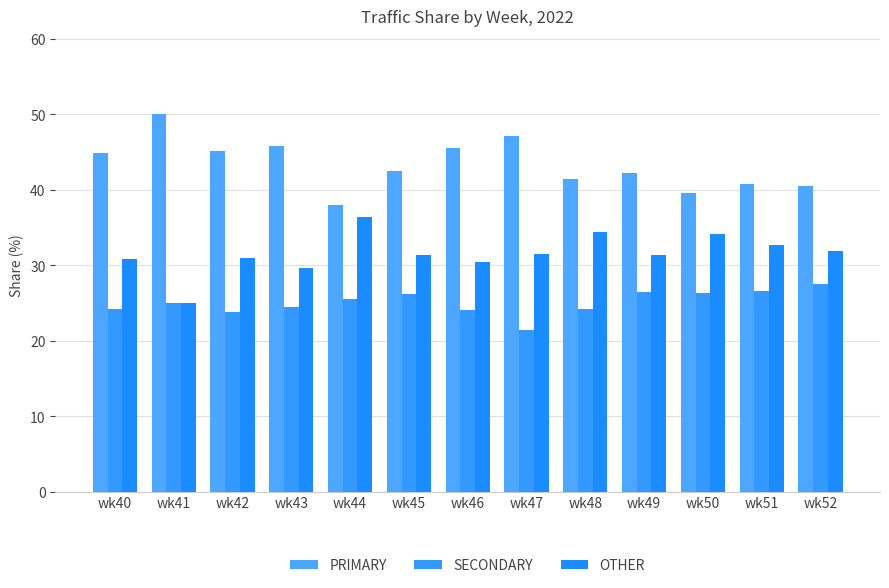

What is the greatest value displayed?

50.0